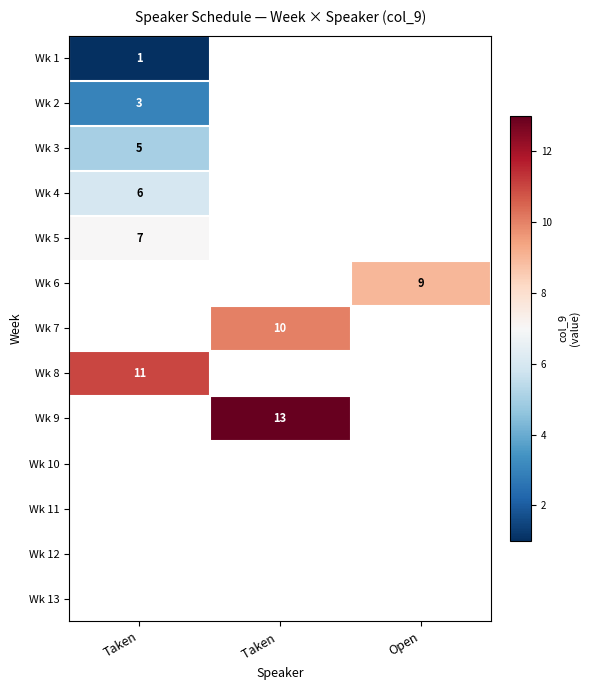

Is it true that Wk 3 equals 5 at Taken?

True